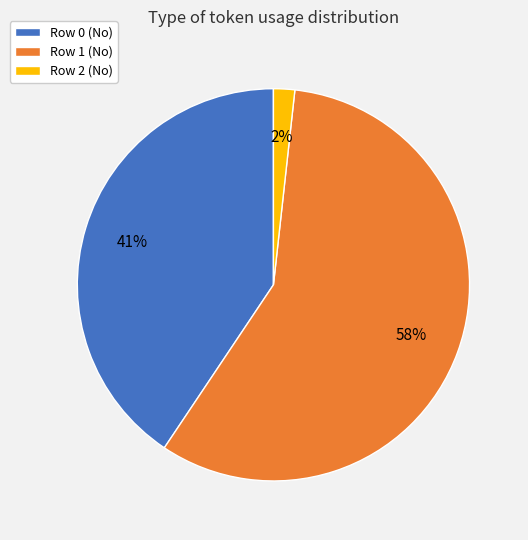

How many slices are in this pie chart?

3